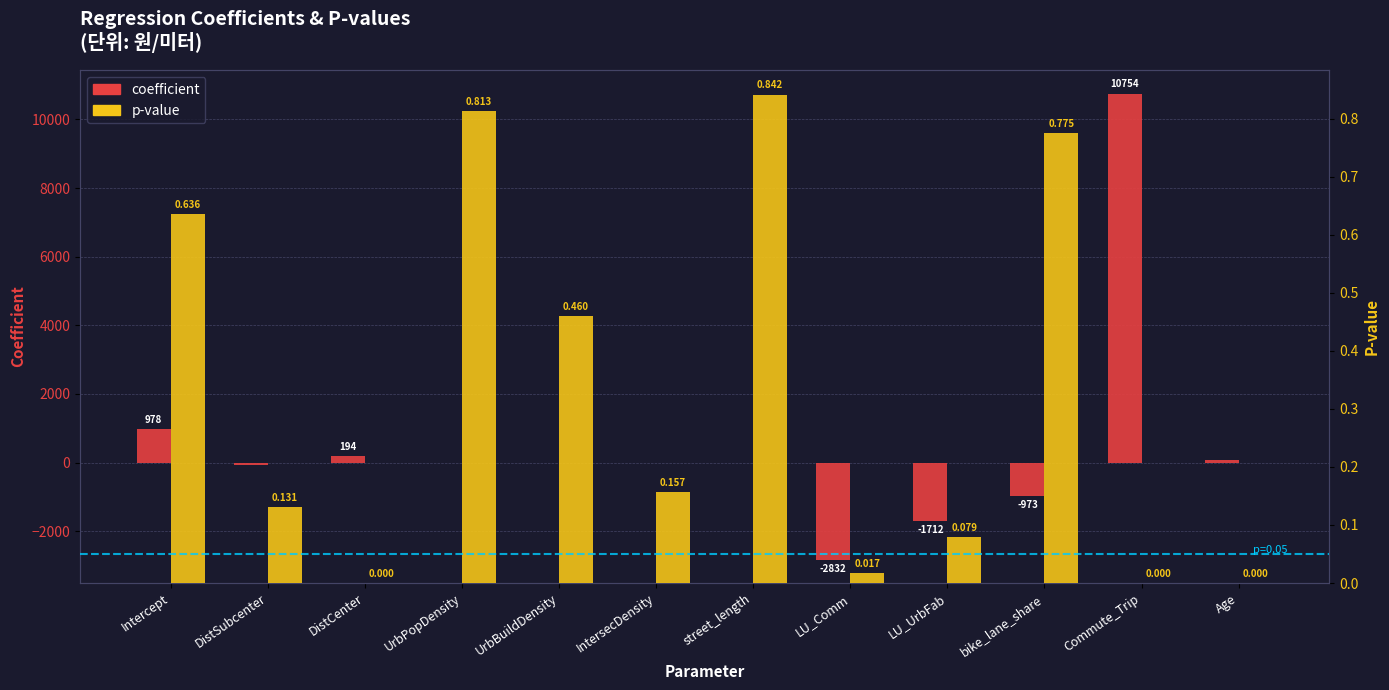

How many bars are there in each group?

2